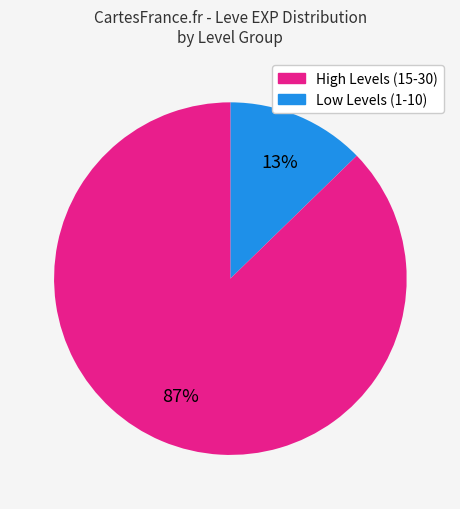

To the nearest percent, what is the average slice percentage?

50%